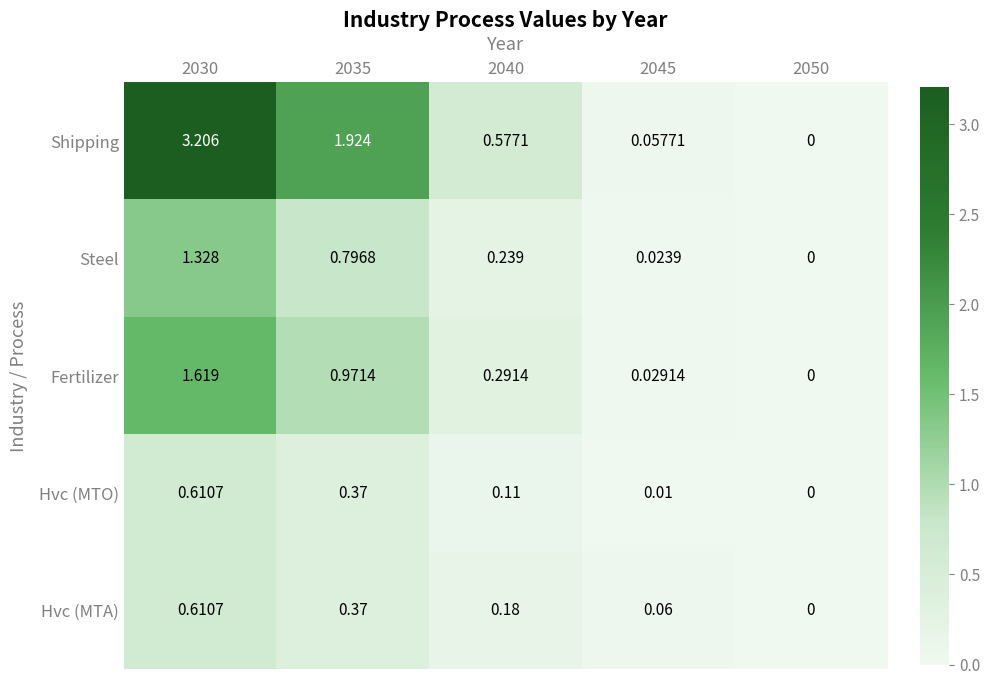

Between 2040 and 2045, which series saw the biggest shift?

Shipping